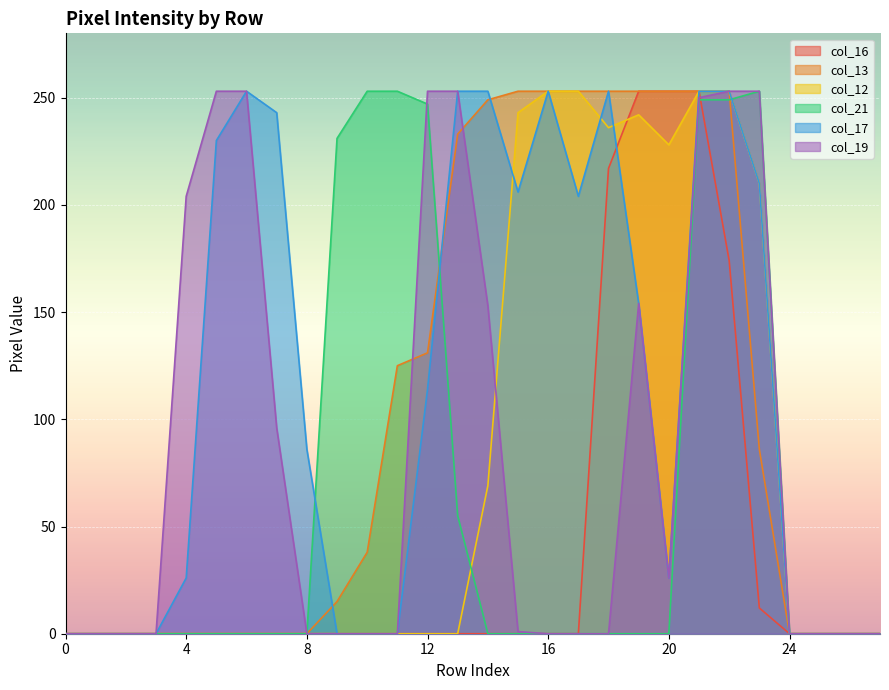

Count the number of data series in this chart.

6